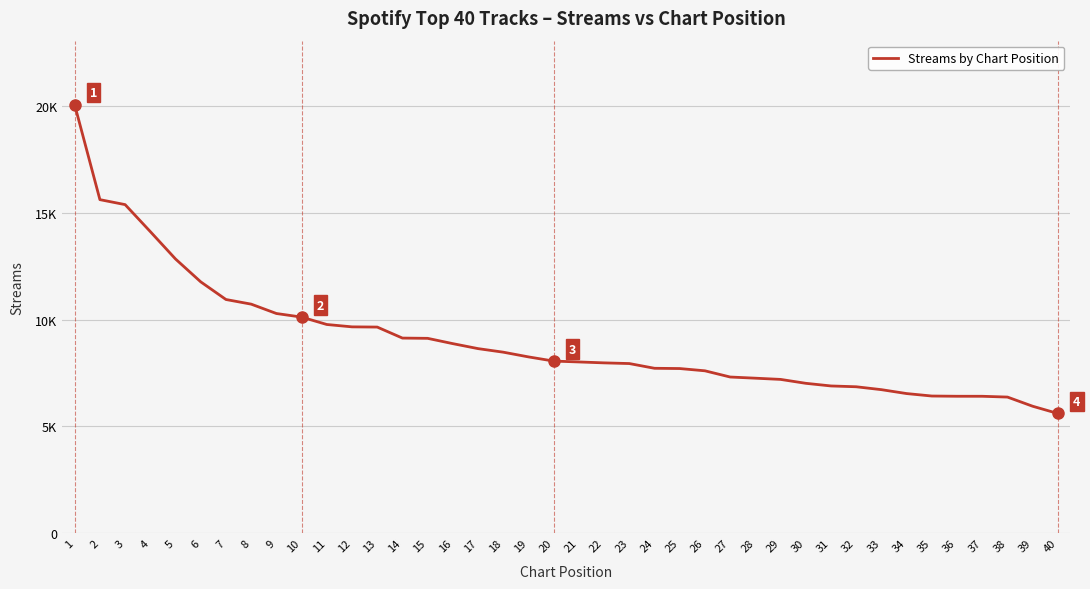

Does the chart have visible grid lines?

Yes